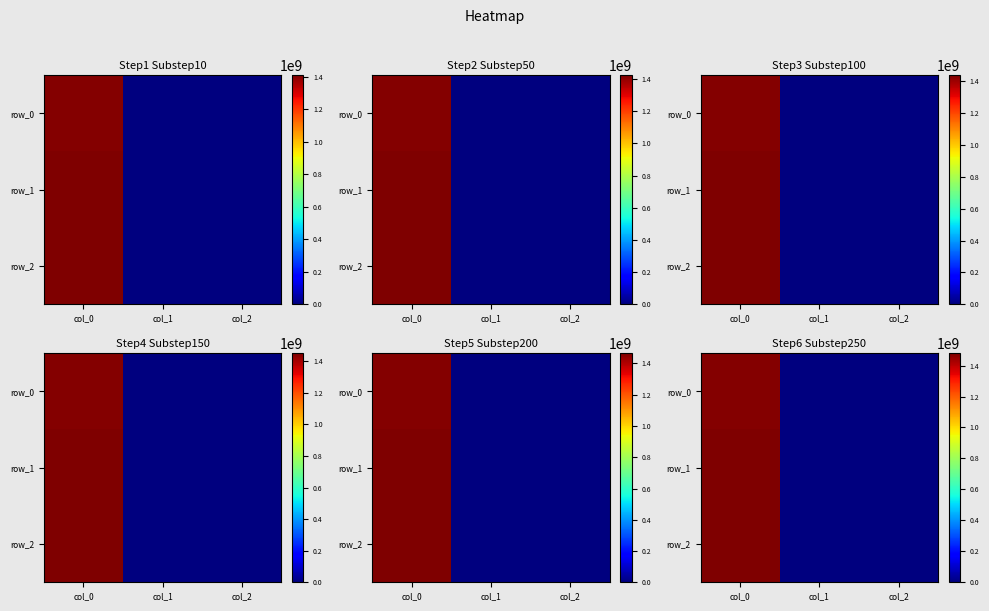

Is the value of row_1 at col_0 greater than the value of row_0 at col_2?

Yes